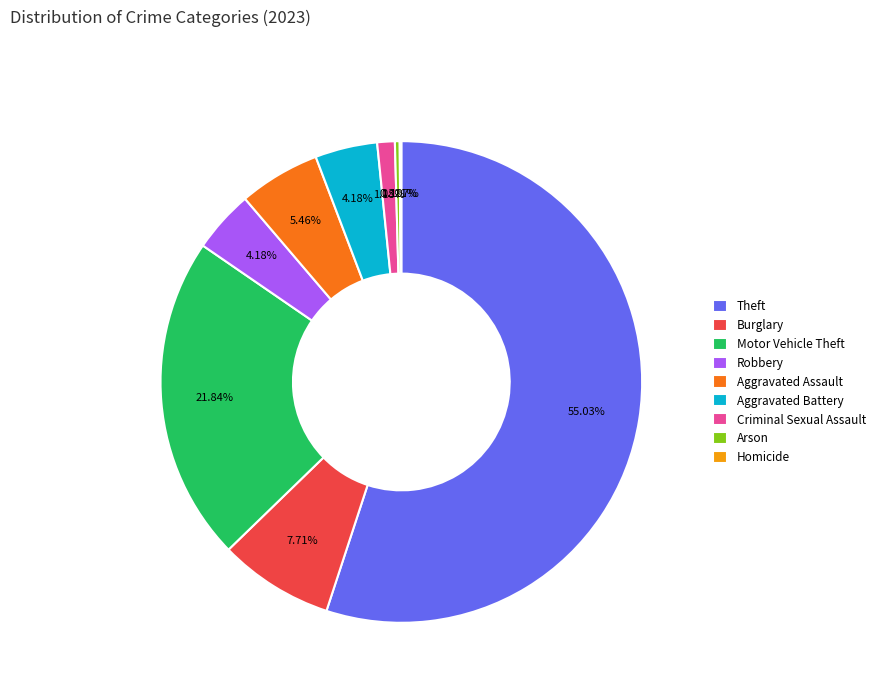

To the nearest percent, what is the difference between the largest and smallest slice percentages?

55%